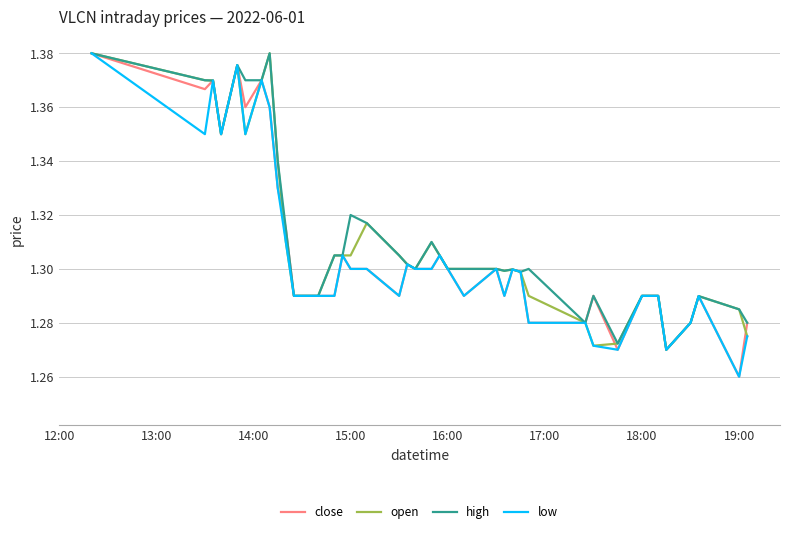

What is the minimum value for close?

1.3